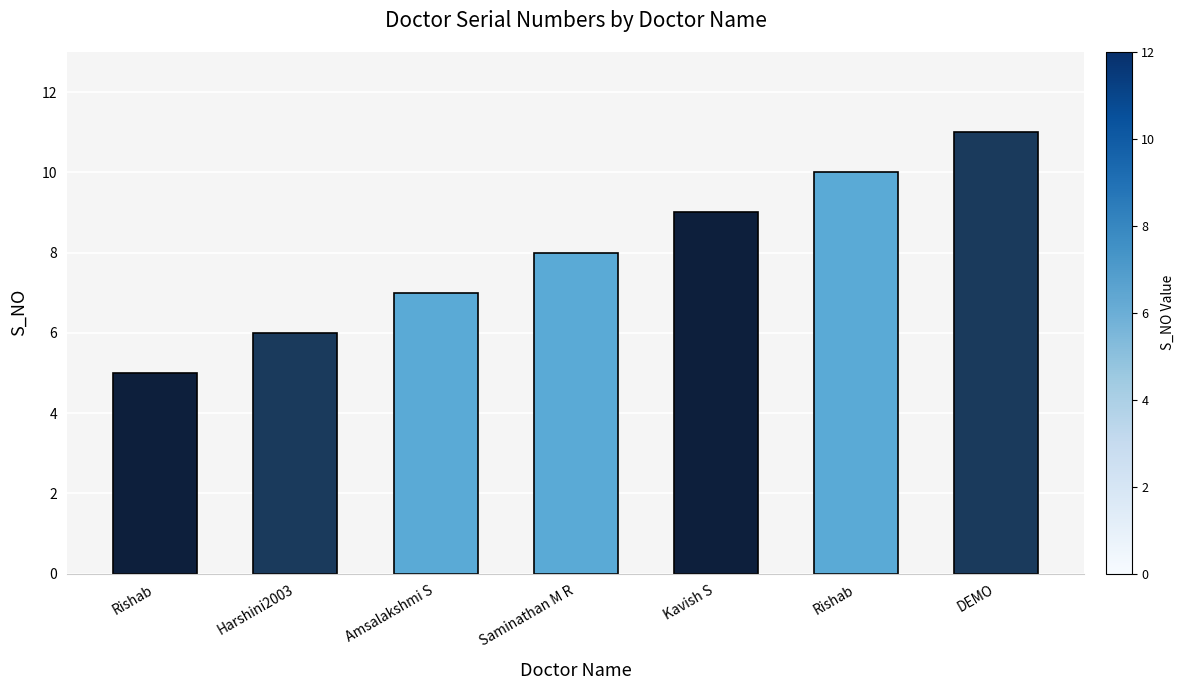

What is the minimum value shown in the chart?

5